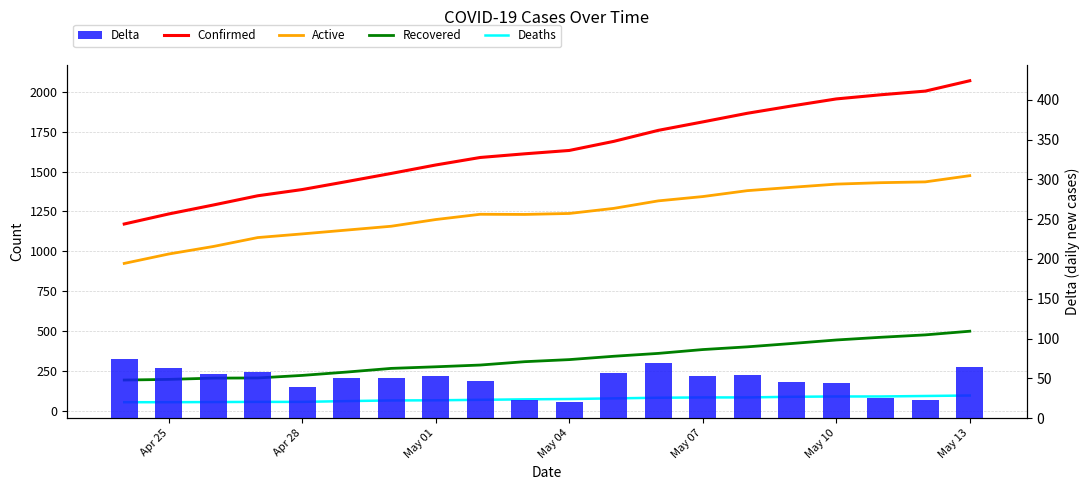

Is it true that Delta equals 65 at May 13?

True